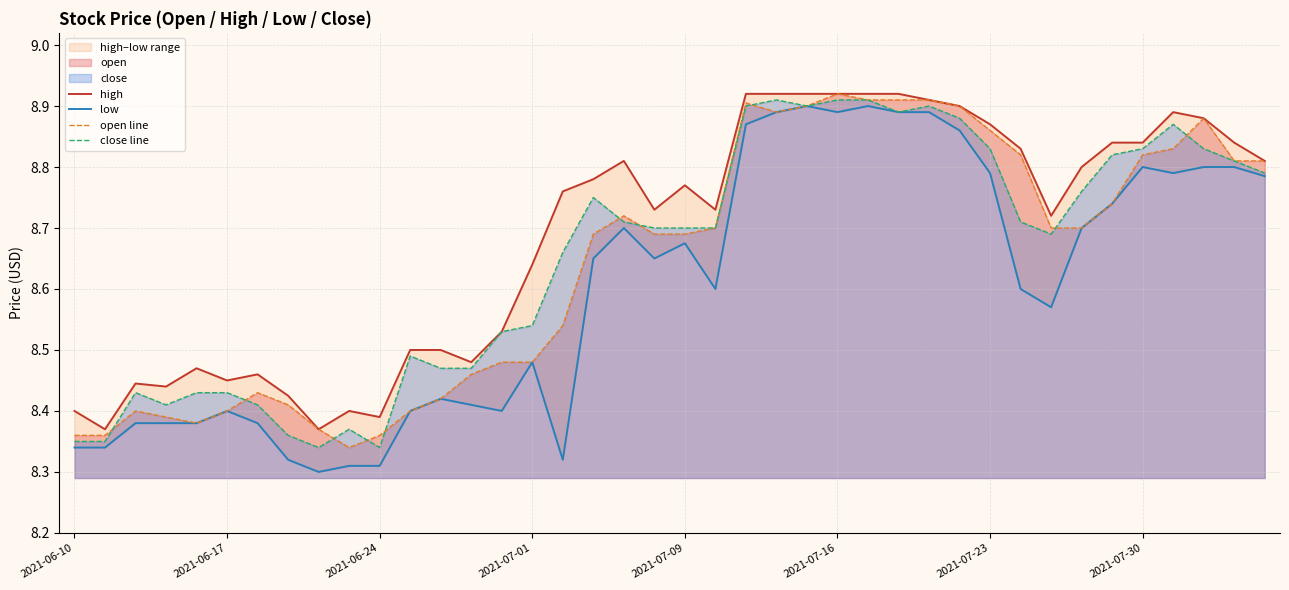

What value does the low series have at 9?

8.3